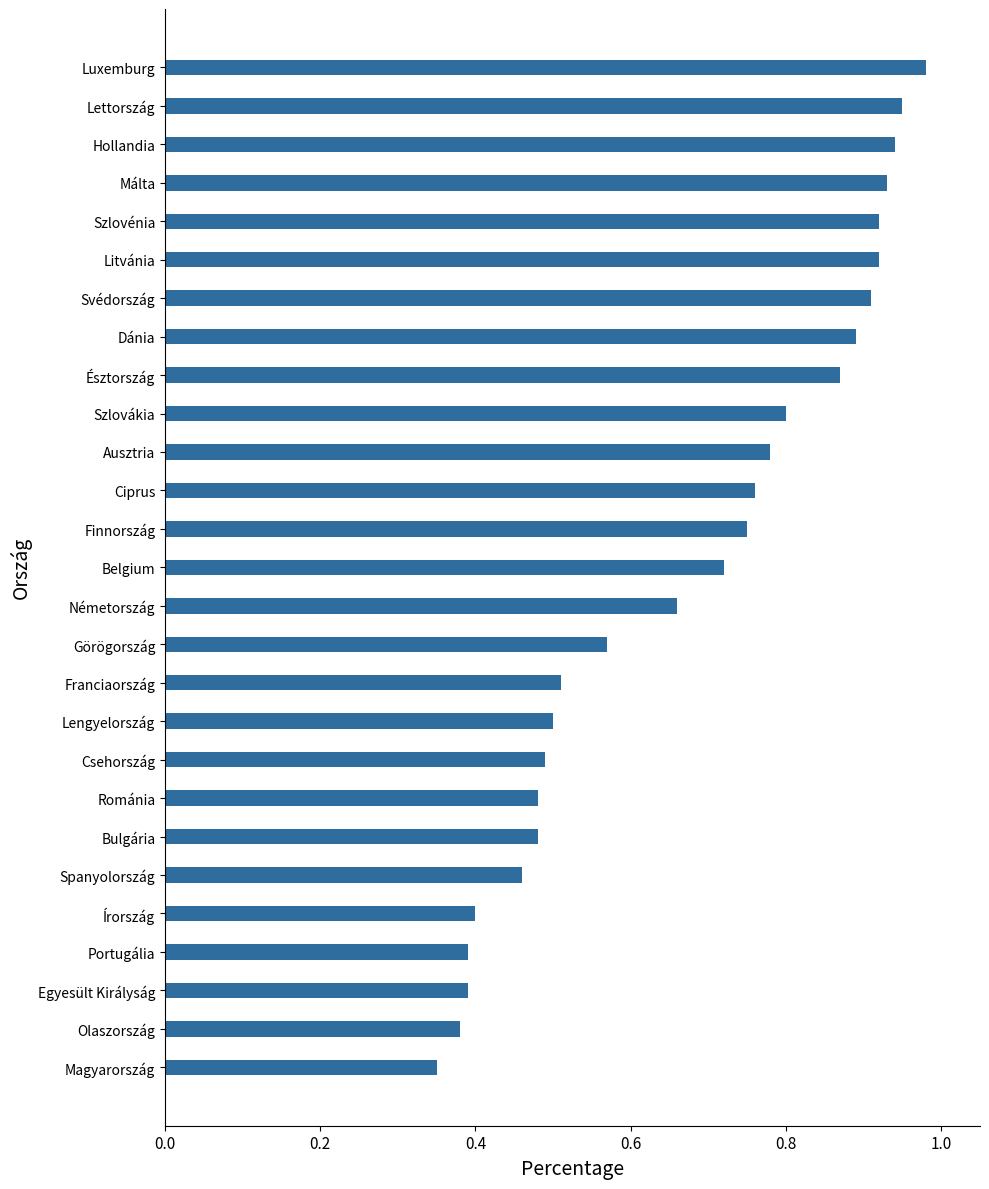

What is the sum of the values at Ciprus and Bulgária?

1.2